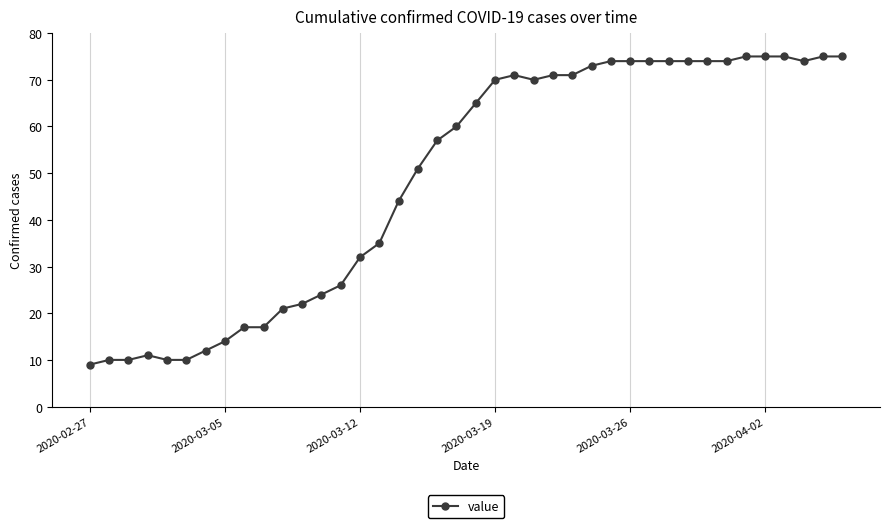

What is the maximum value shown in the chart?

75